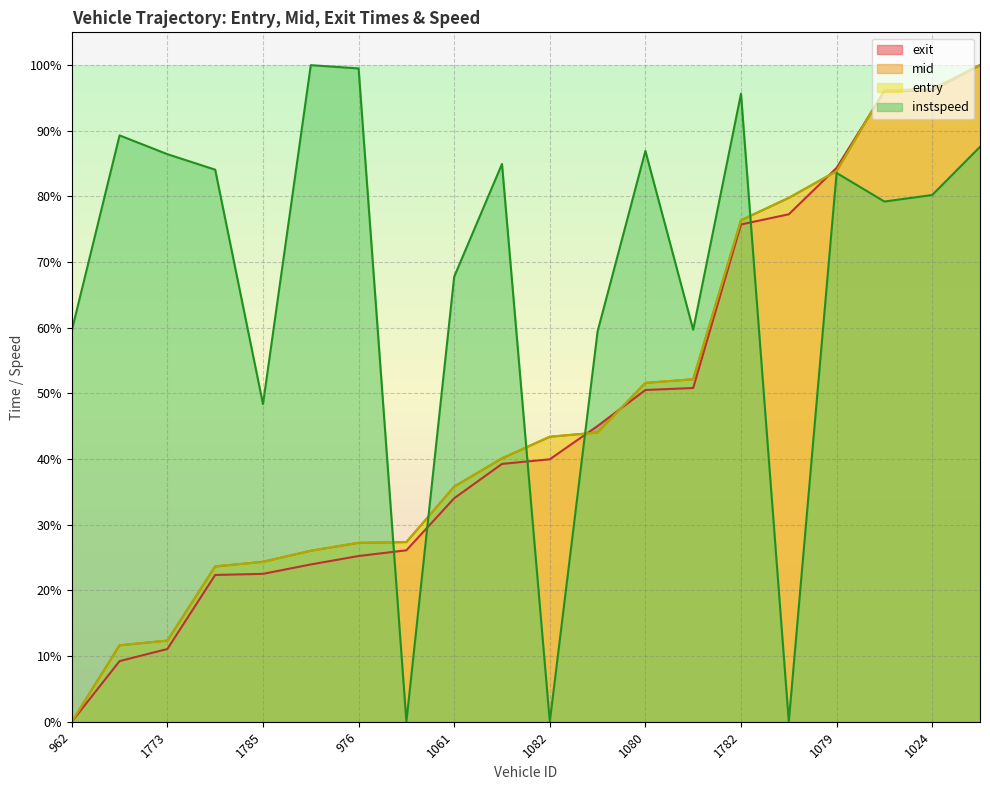

Rank the series by their maximum value, from highest to lowest.

entry, mid, exit, instspeed